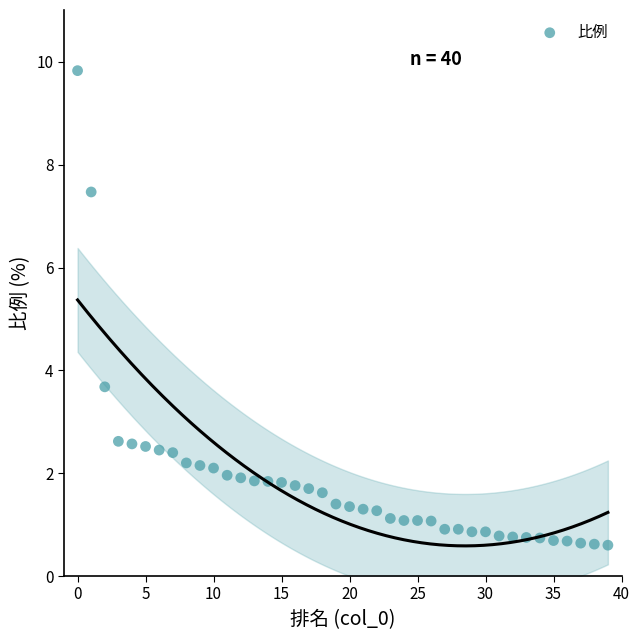

What is the range of Y values (max minus min)?

9.2